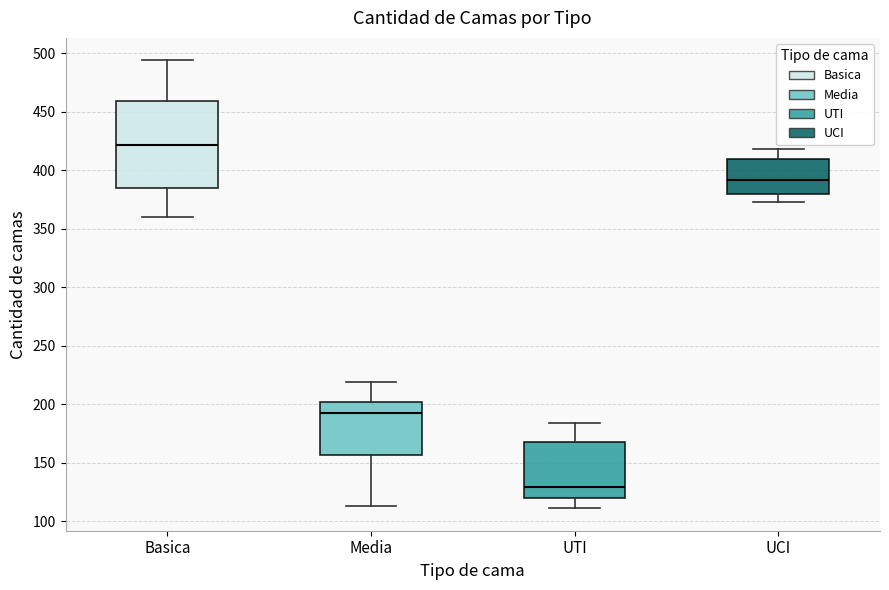

Which box's median line is the highest?

Basica